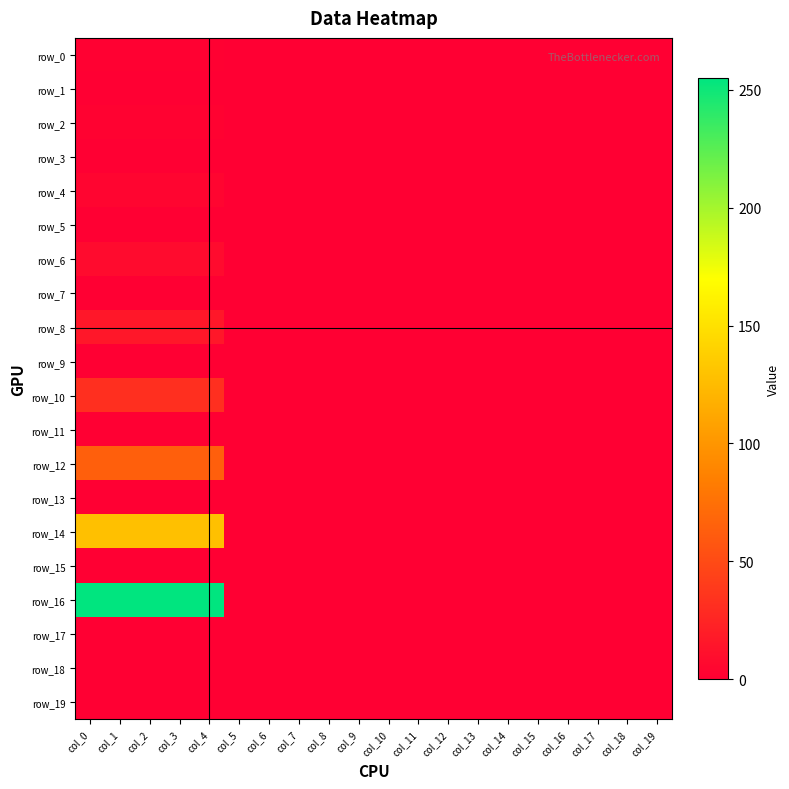

Between col_3 and col_6, which series saw the biggest shift?

row_16